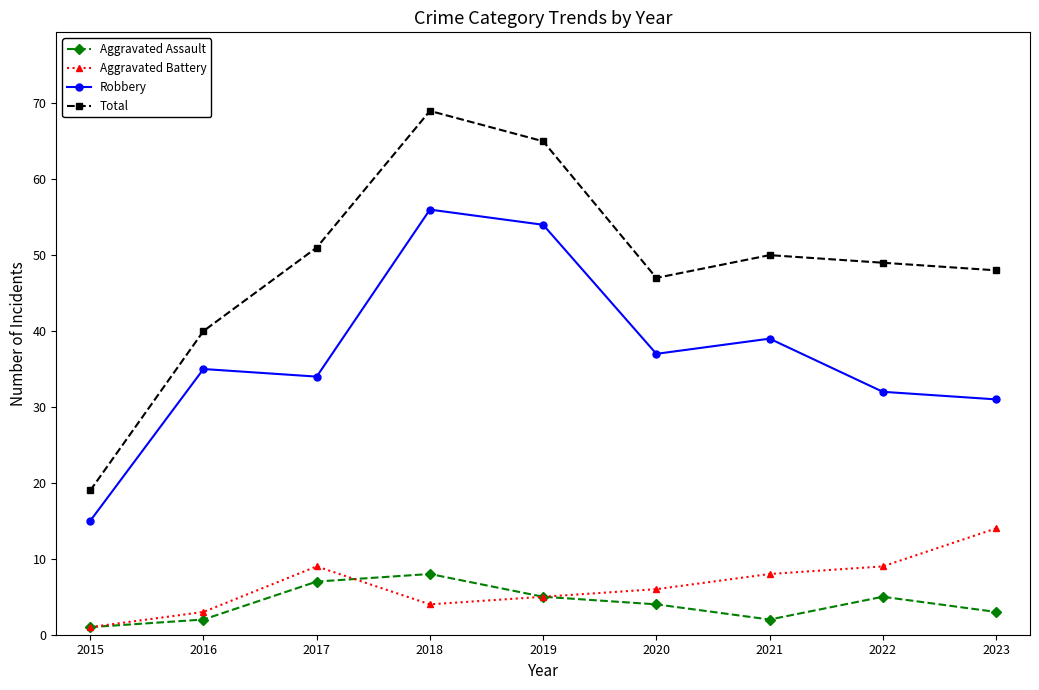

The value of Aggravated Battery at 2019 is 5. True or false?

True